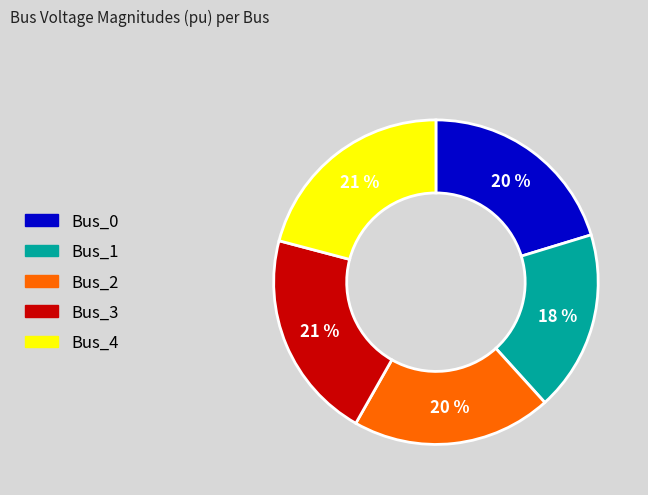

True or false: Bus_2 accounts for 9% of the total.

False